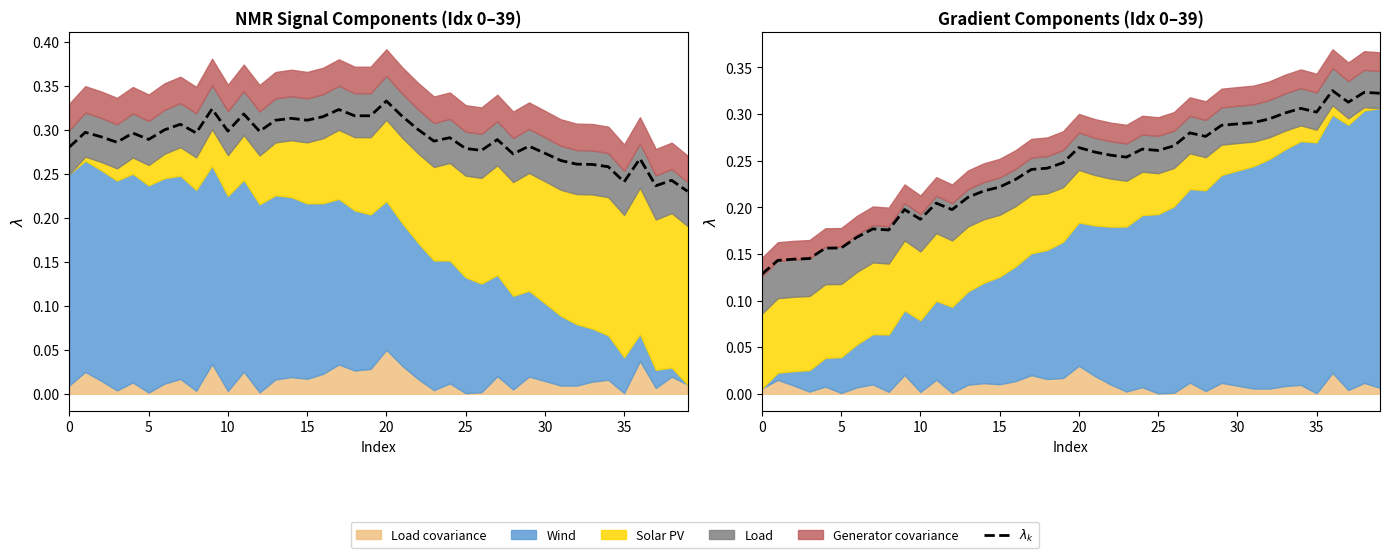

What is the difference between the maximum and minimum values?

0.2